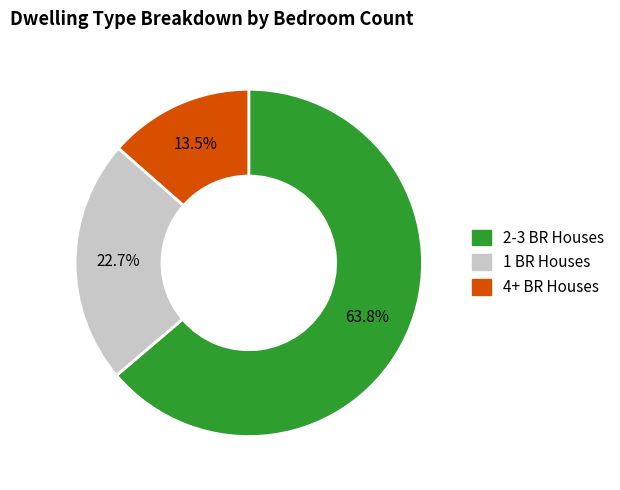

What is the majority slice?

2-3 BR Houses